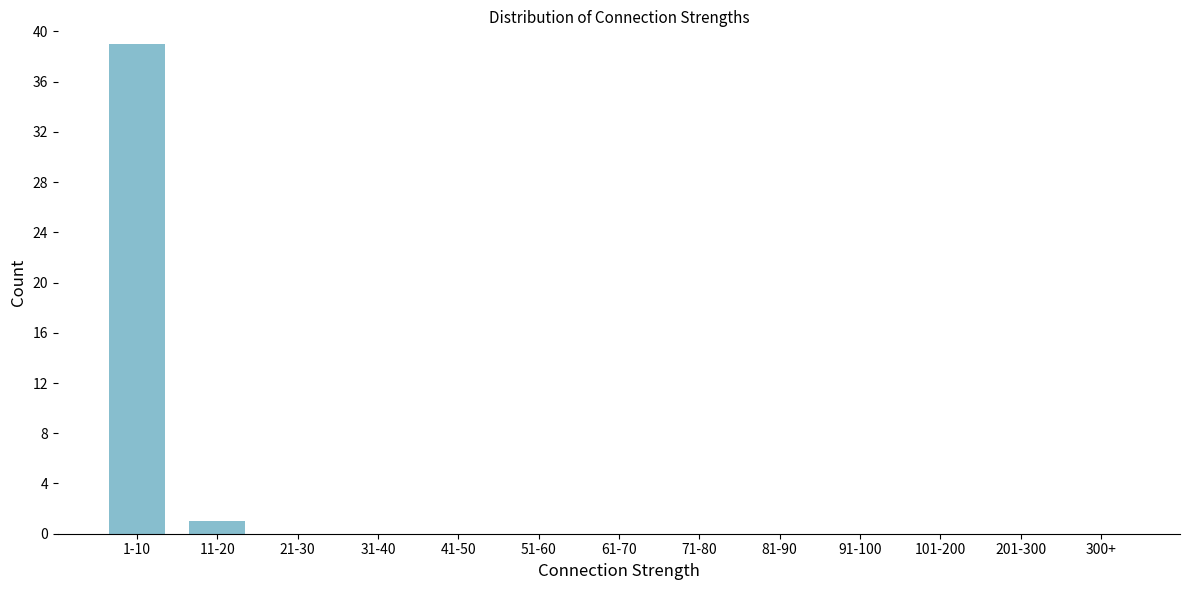

Which has a higher value, 11-20 or 101-200?

11-20